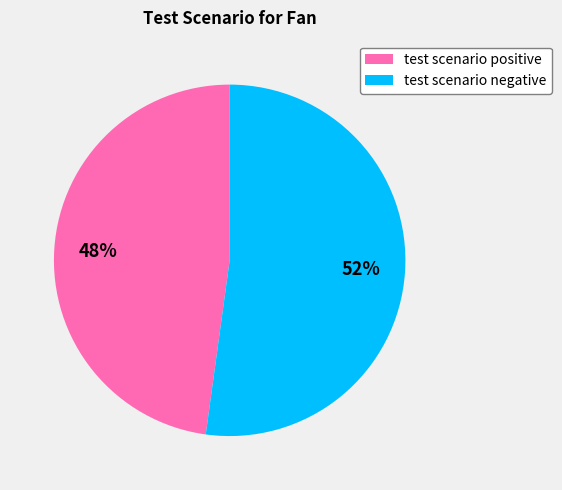

How many slices are in this pie chart?

2